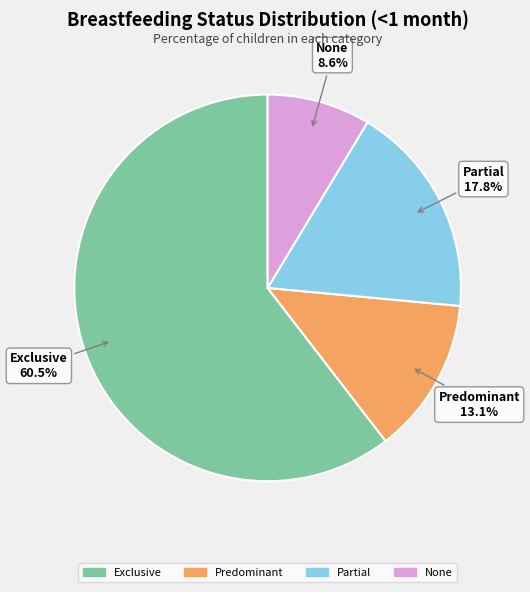

Does Exclusive represent more than half of the total?

Yes